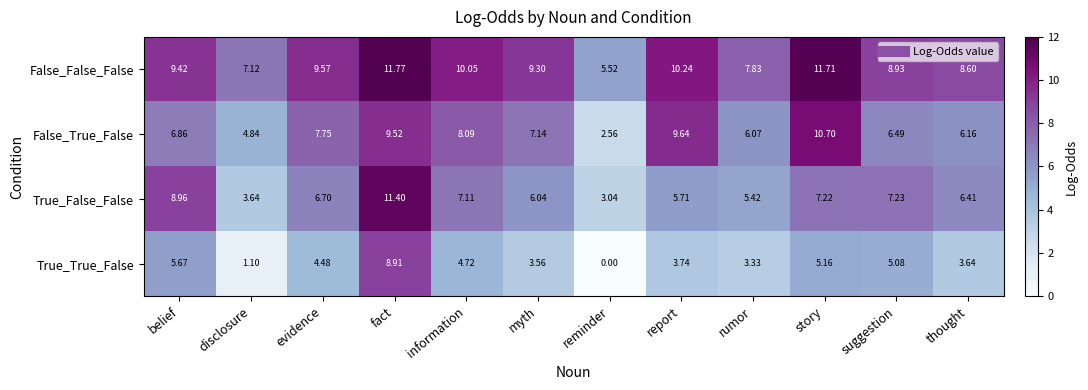

Which series has the largest total across all categories?

False_False_False